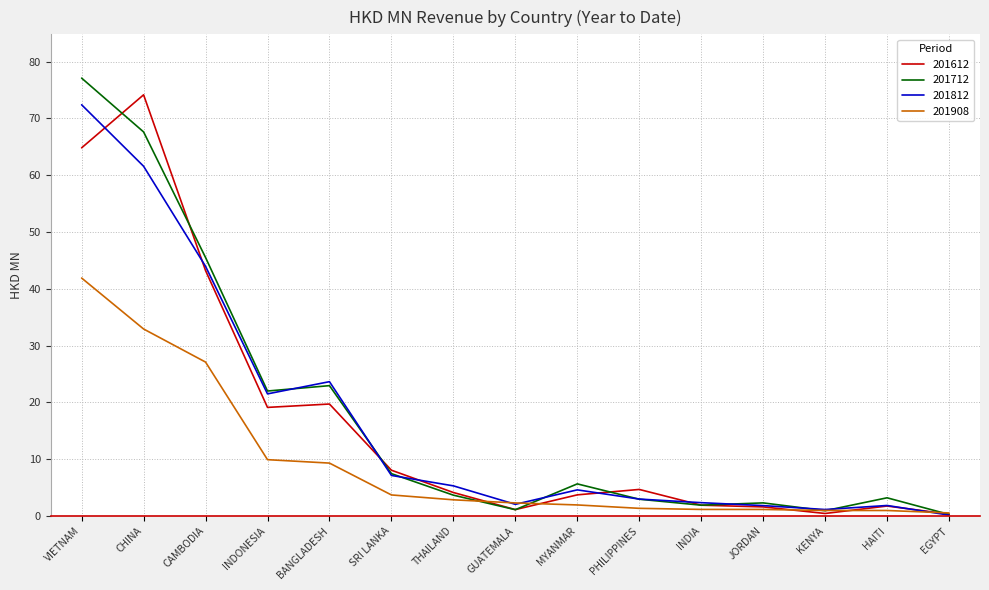

Is it true that 201612 equals 12.2 at INDONESIA?

False